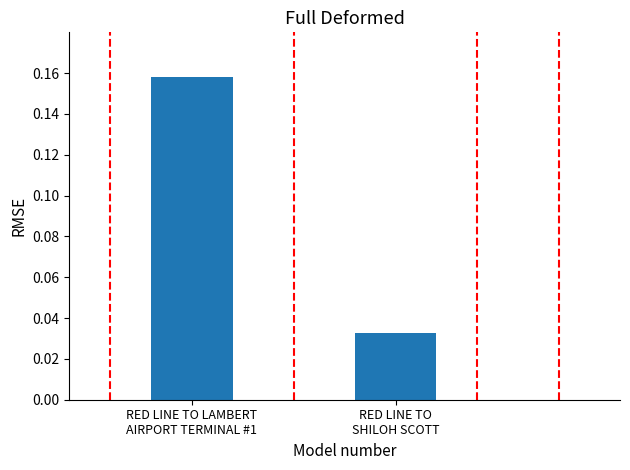

Does the chart contain stacked bars?

No